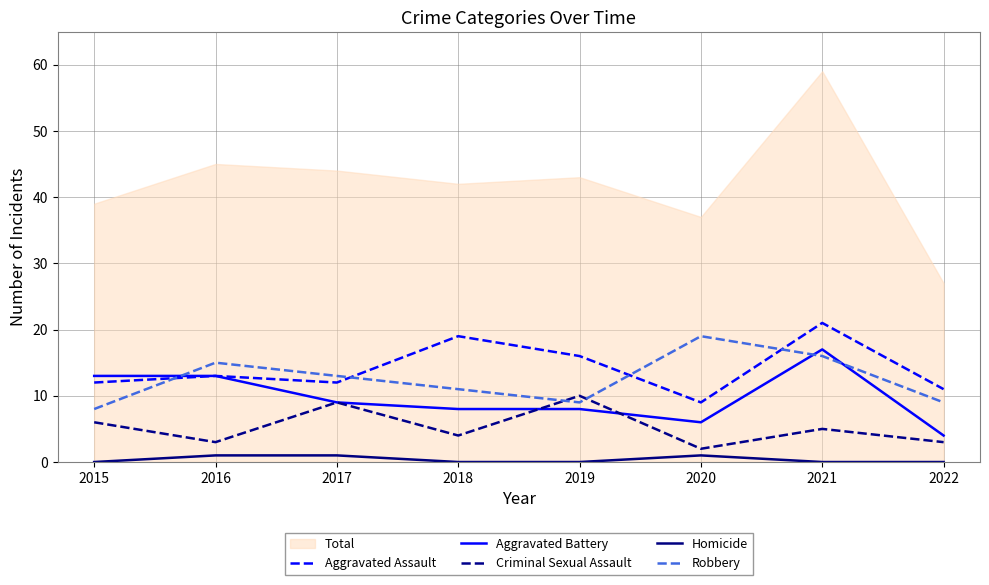

How many values in the Criminal Sexual Assault series exceed 5?

3